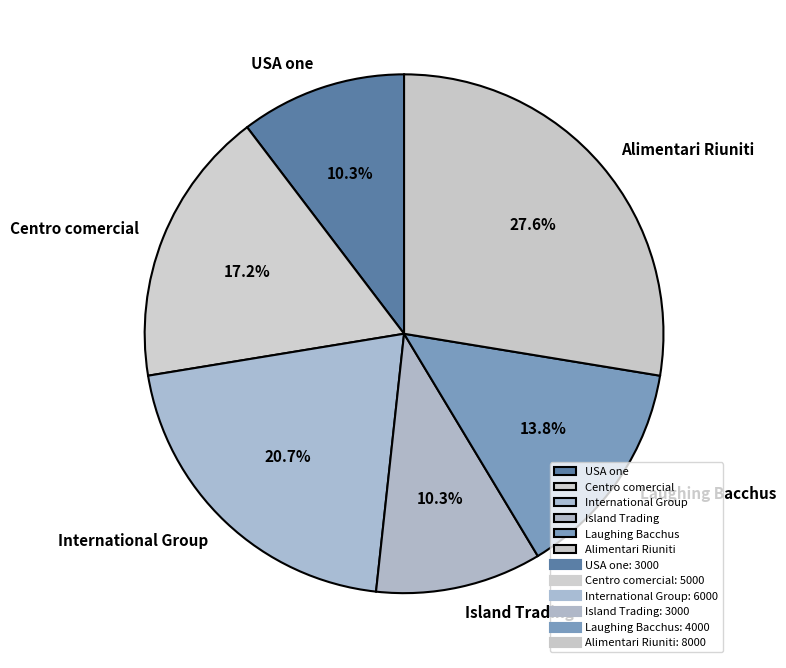

Between Alimentari Riuniti and Laughing Bacchus, which is larger?

Alimentari Riuniti